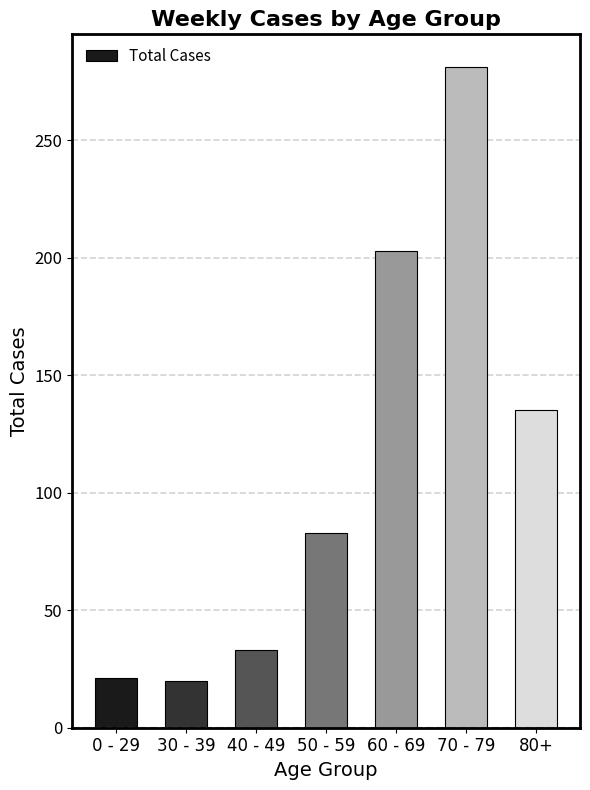

What is the difference between the maximum and minimum values?

261